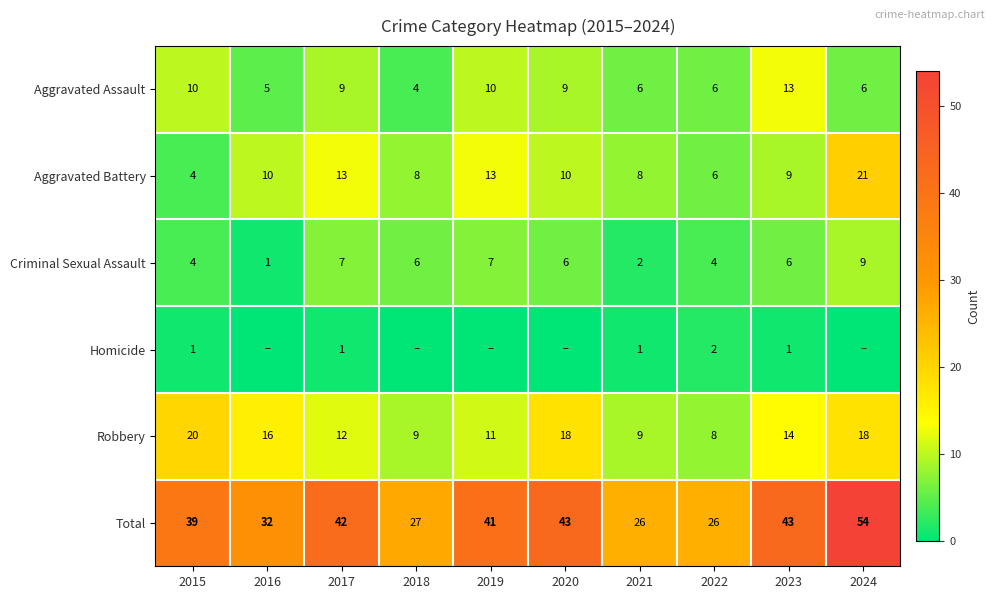

At which label does Criminal Sexual Assault first exceed 6?

2017